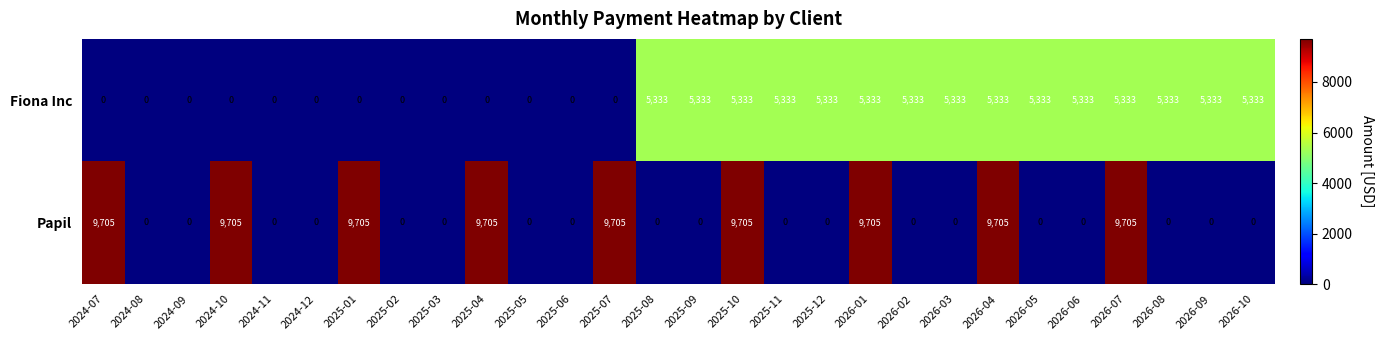

List the series in order of their overall mean, highest first.

Papil, Fiona Inc